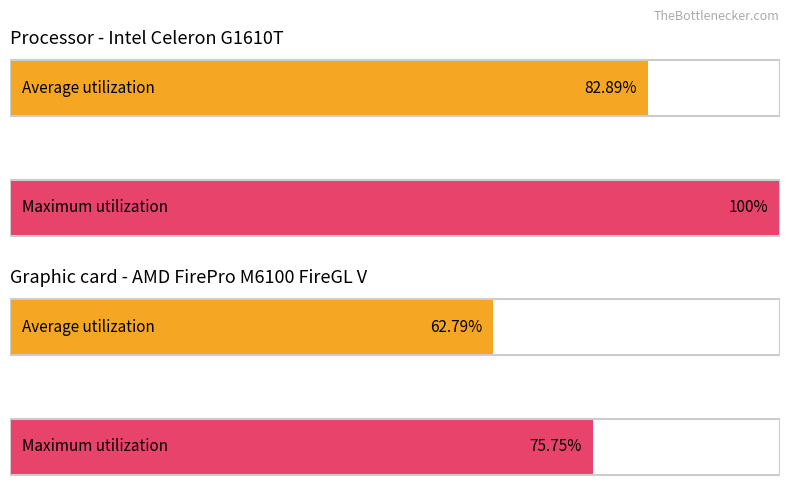

Rank the series at F3 from highest to lowest value.

Maximum utilization, Average utilization